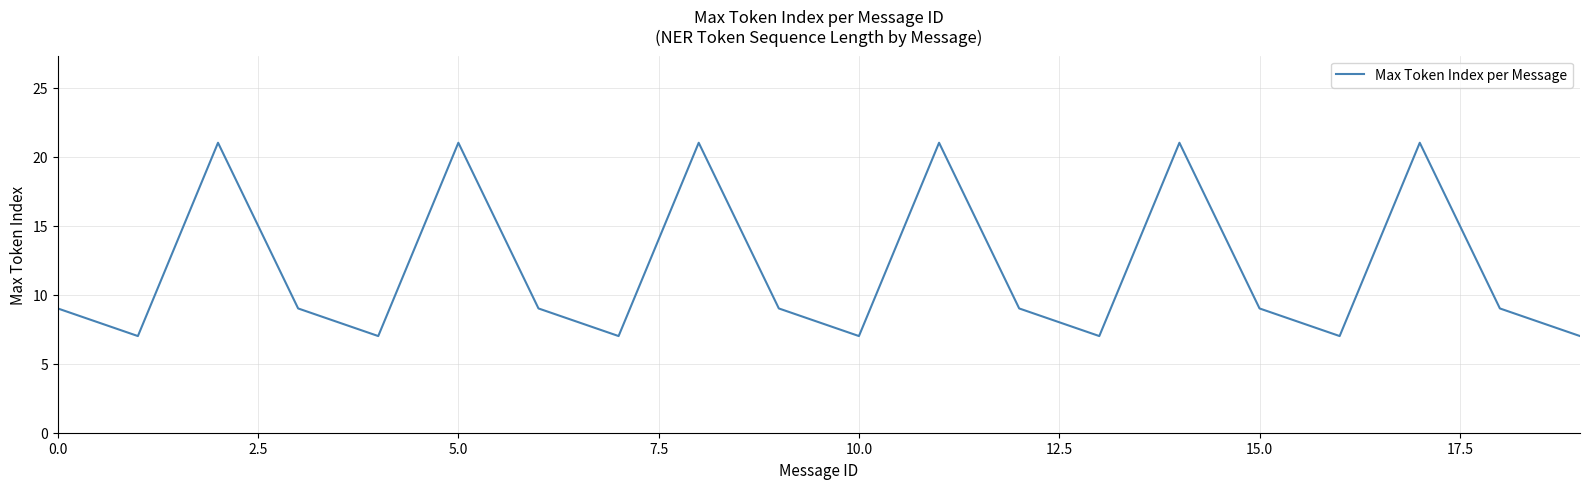

Reading left to right, transcribe all the data shown in this chart.

9	7	21	9	7	21	9	7	21	9	7	21	9	7	21	9	7	21	9	7